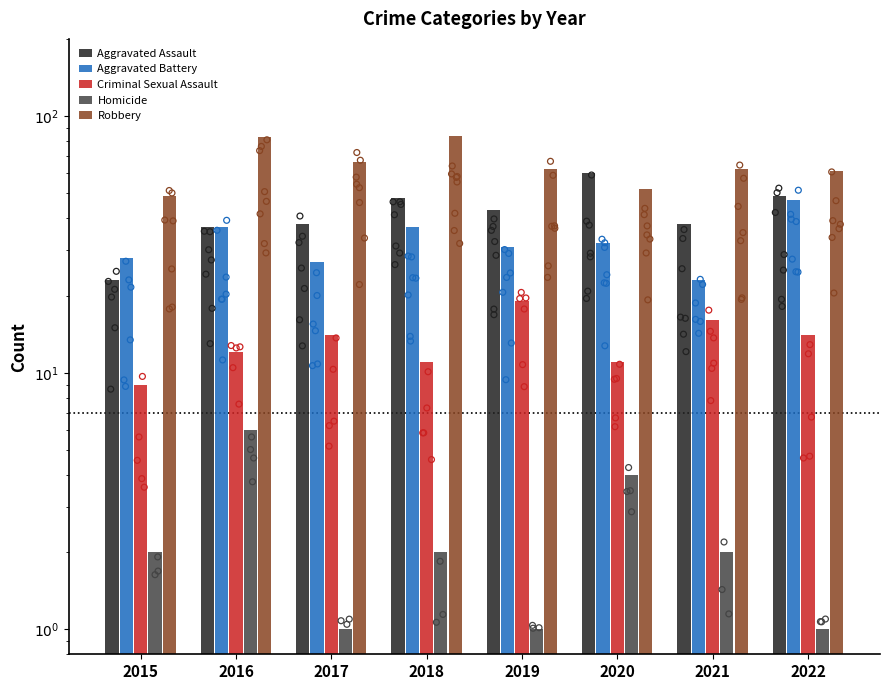

Which series has the largest total across all categories?

Robbery